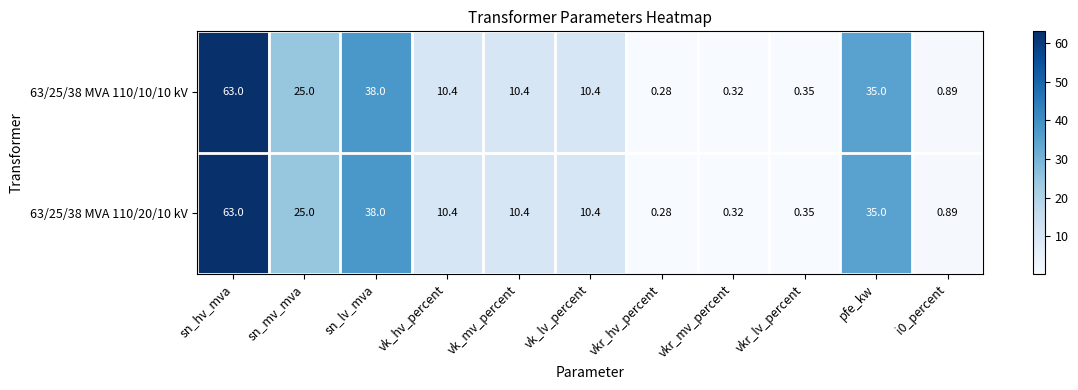

Where is 63/25/38 MVA 110/10/10 kV nearest to the value 31?

pfe_kw